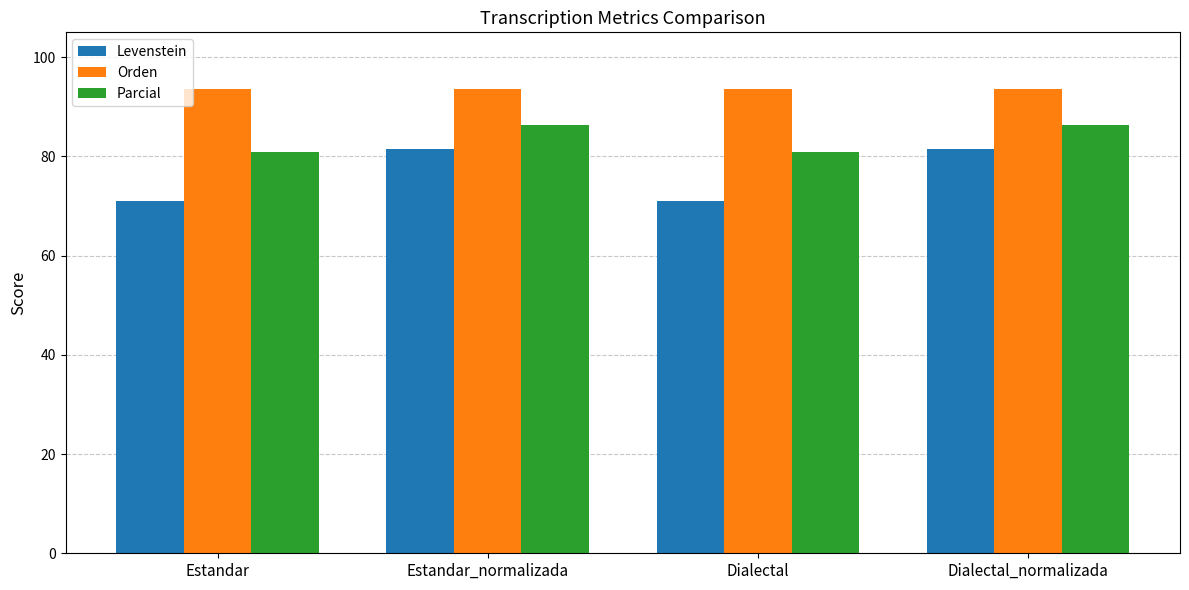

What is the sum of all Levenstein values?

304.9